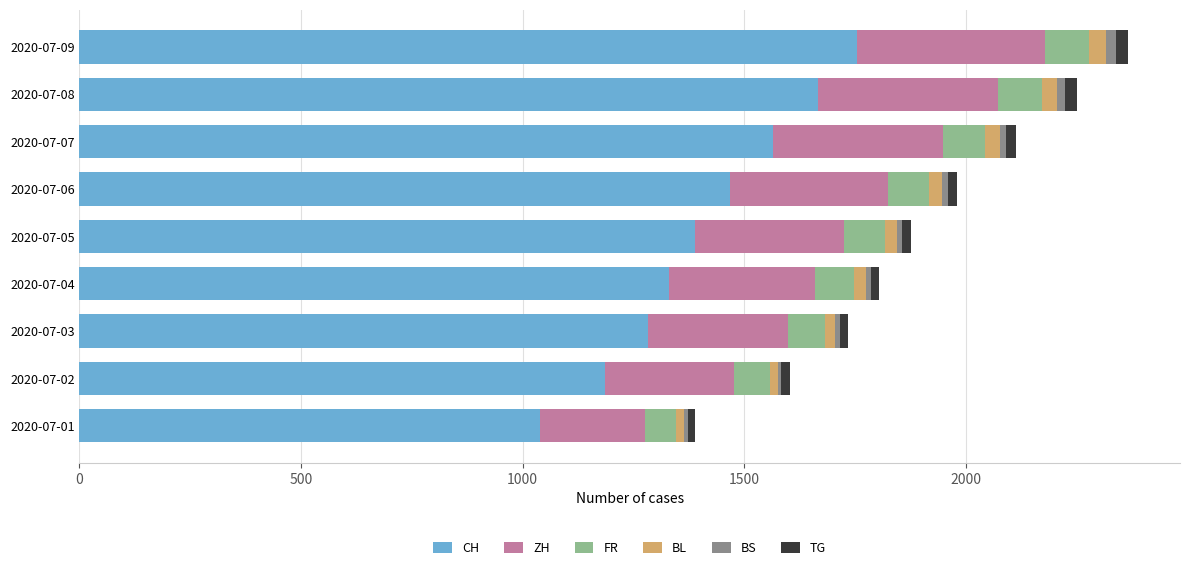

What is the highest value of the CH series?

1755